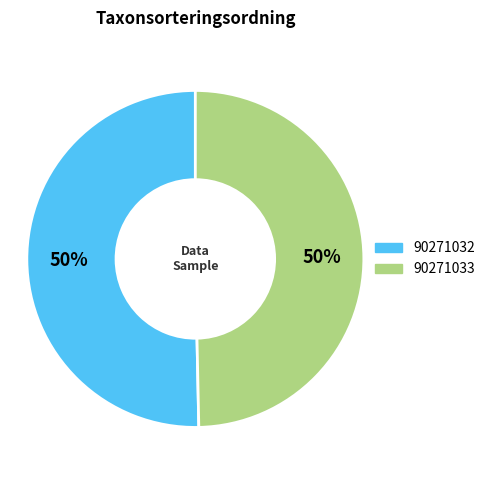

What is the majority slice?

90271032